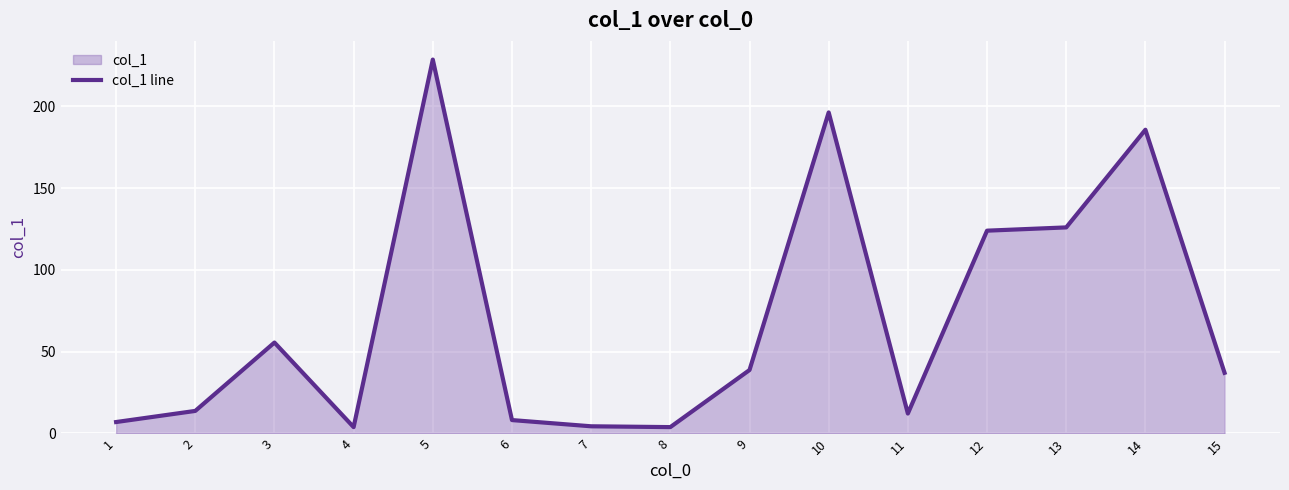

Reading right to left, what are all the values shown in this chart?

15=37.1	14=185.7	13=126.0	12=124.0	11=12.2	10=196.3	9=38.8	8=3.9	7=4.4	6=8.2	5=228.6	4=3.9	3=55.6	2=13.8	1=7.0